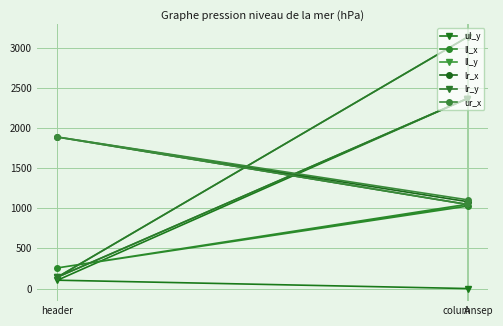

How many data points in ll_y are less than 2362?

1